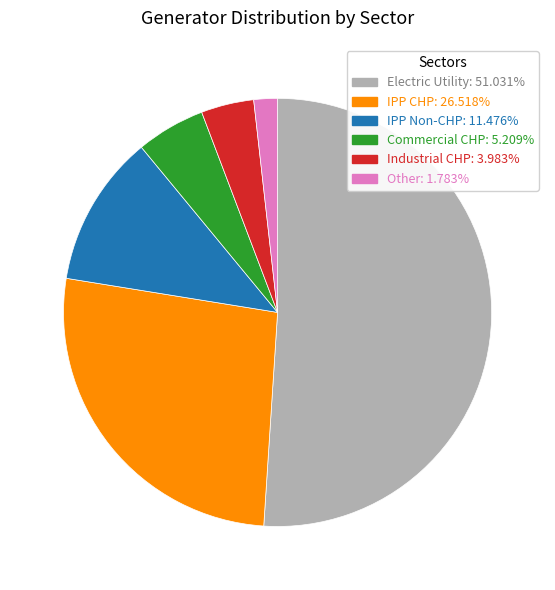

Is the sum of Electric Utility: 51.031% and IPP Non-CHP: 11.476% greater than half?

Yes